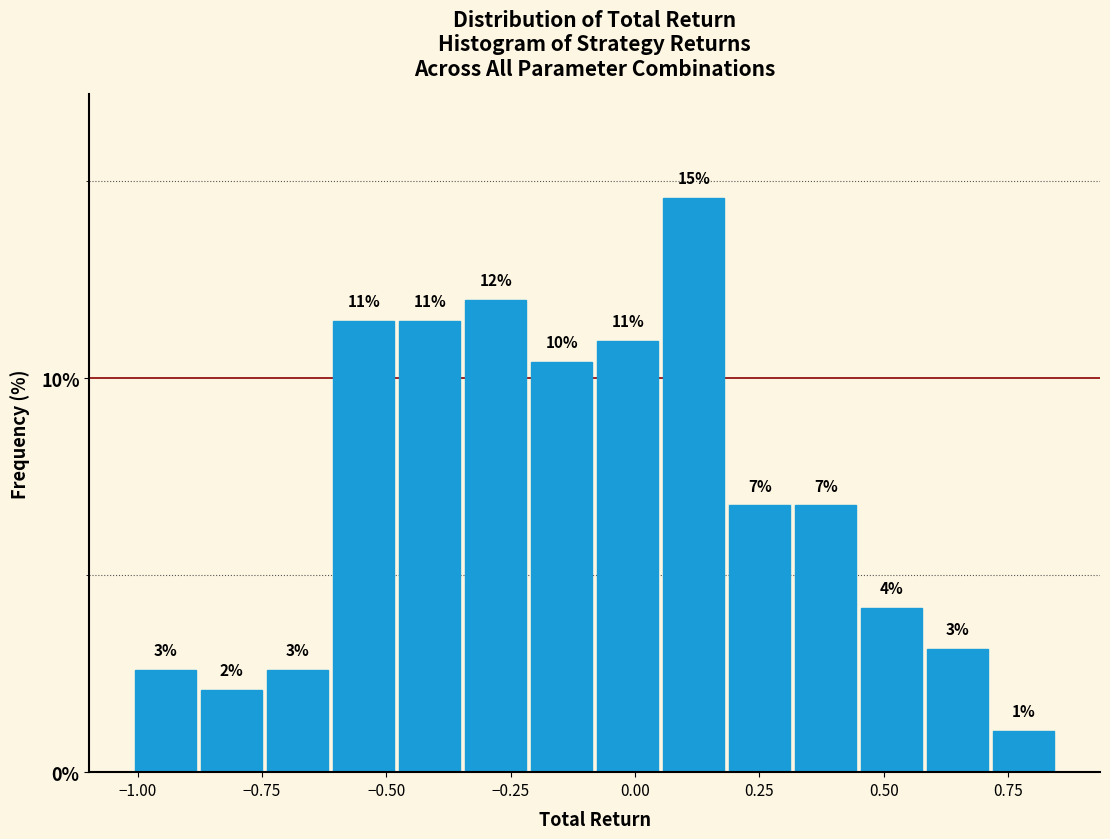

Around what value on the x-axis is the tallest bar? Give the approximate position of its centre, as read against the axis.

0.10